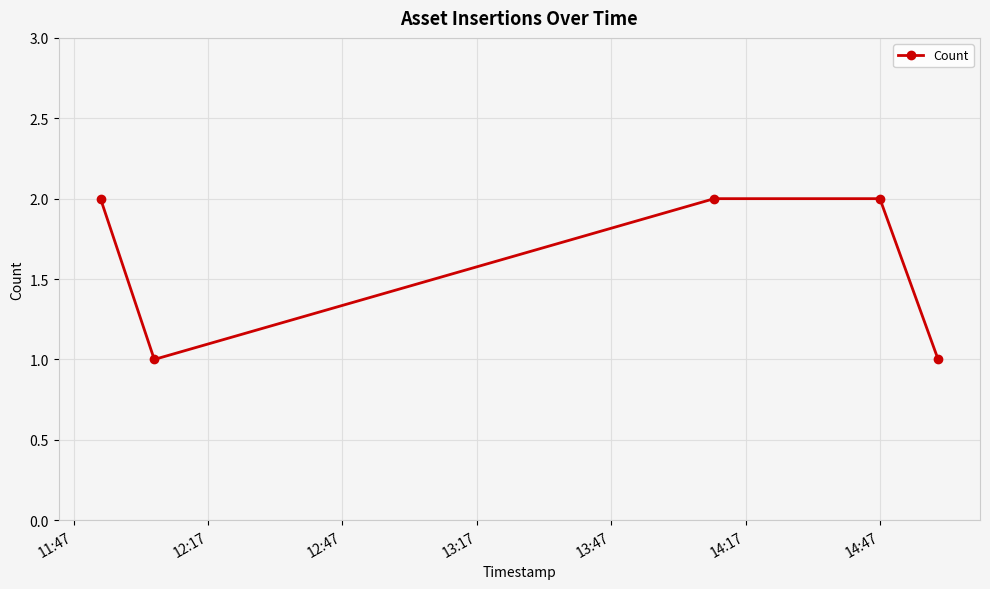

What is the minimum value shown in the chart?

1